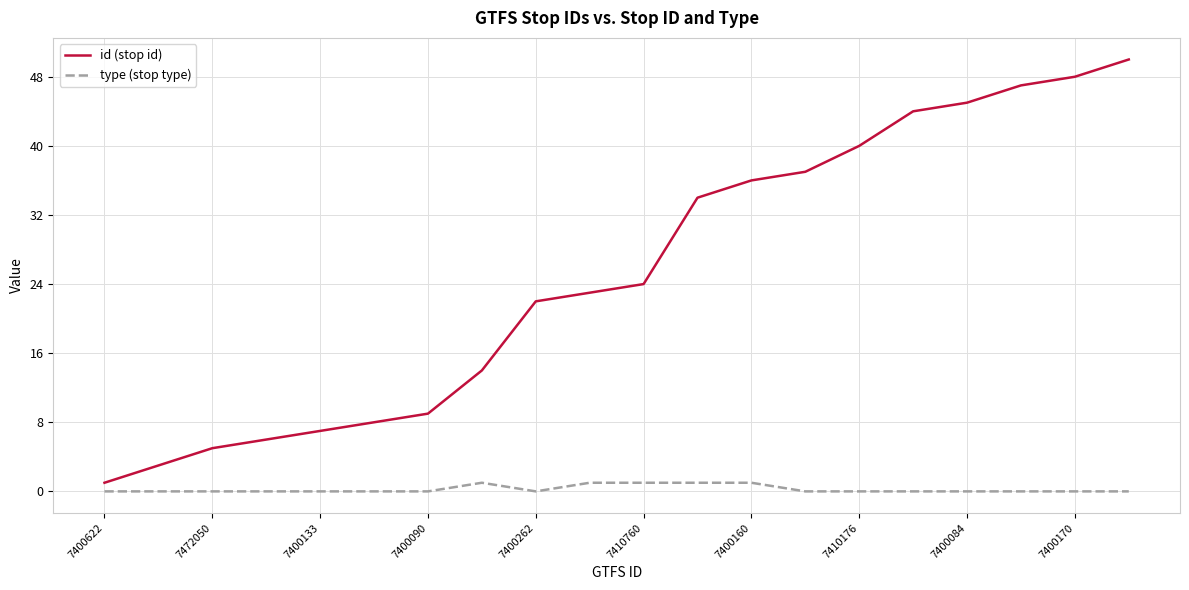

Which series has the largest total across all categories?

id (stop id)